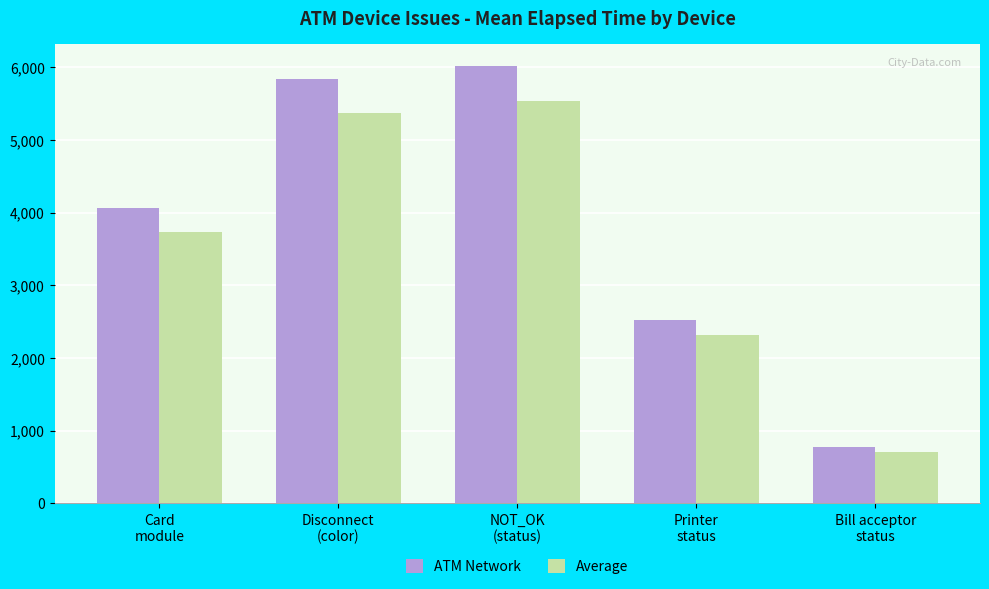

Reading left to right, list all the values displayed in this chart.

ATM Network: Card
module=4059.1	Disconnect
(color)=5832.8	NOT_OK
(status)=6019.5	Printer
status=2520.0	Bill acceptor
status=773.0
Average: Card
module=3734.3	Disconnect
(color)=5366.2	NOT_OK
(status)=5537.9	Printer
status=2318.4	Bill acceptor
status=711.2